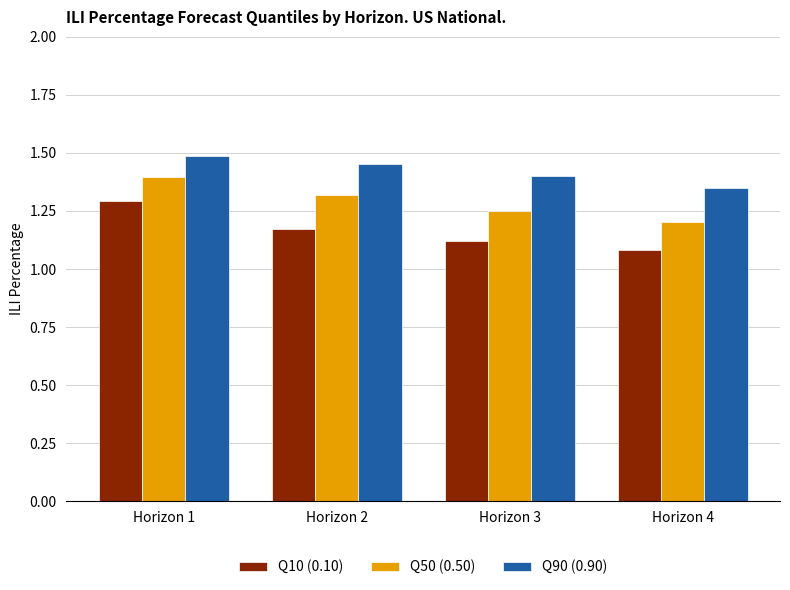

What is the sum of all Q10 (0.10) values?

4.7